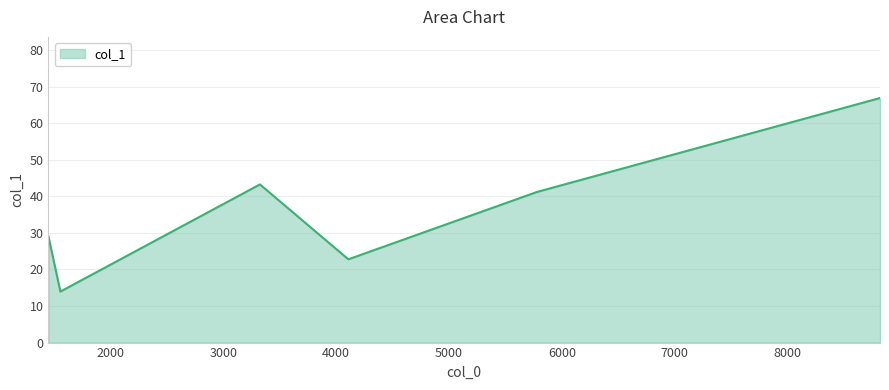

Does the chart display data point markers on the line(s)?

No